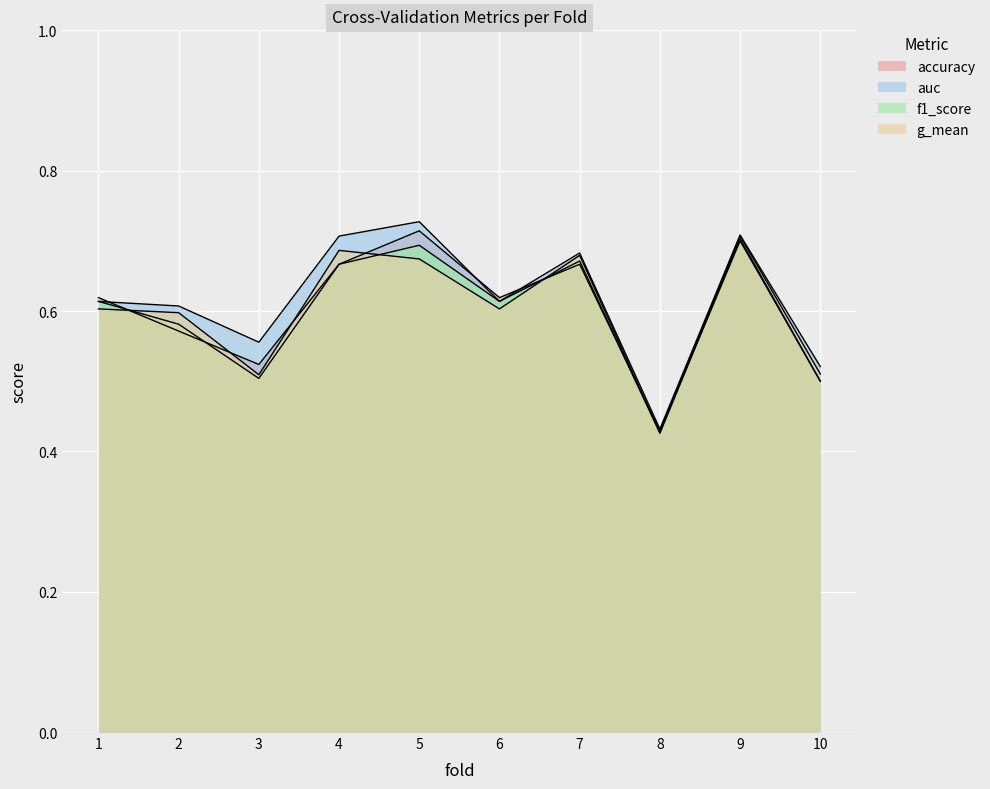

True or false: g_mean has a value of 0.6 at 6.

True